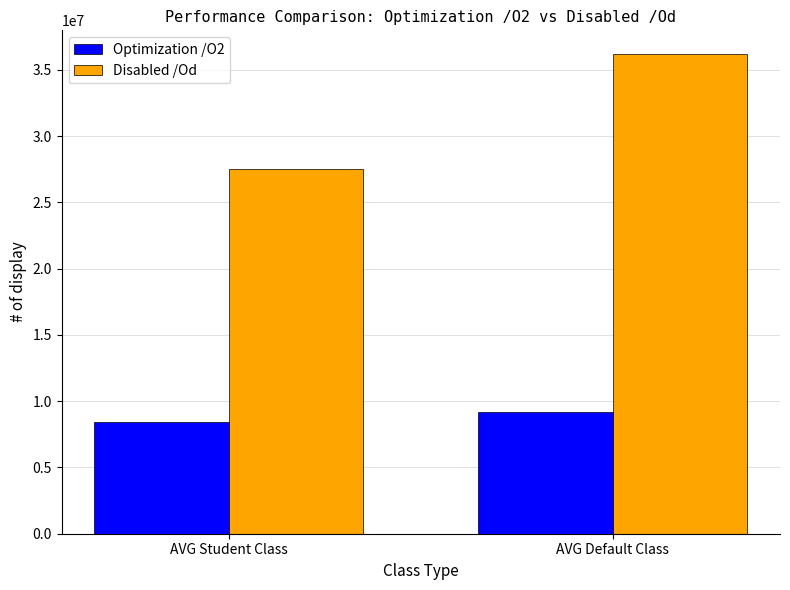

Is it true that Optimization /O2 equals 2012708.2 at AVG Default Class?

False